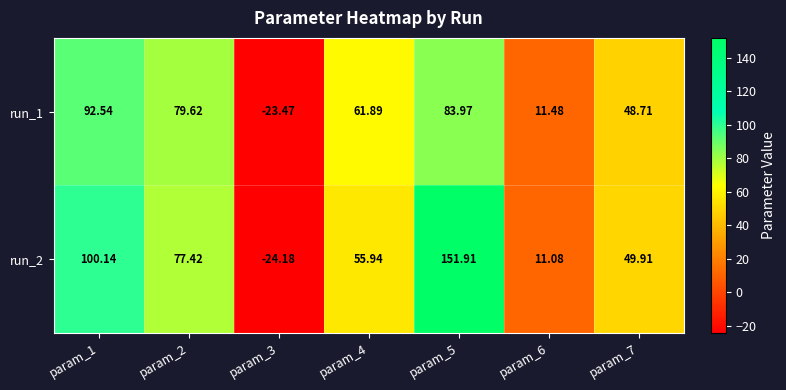

Which has a higher value, param_7 or param_1?

param_1